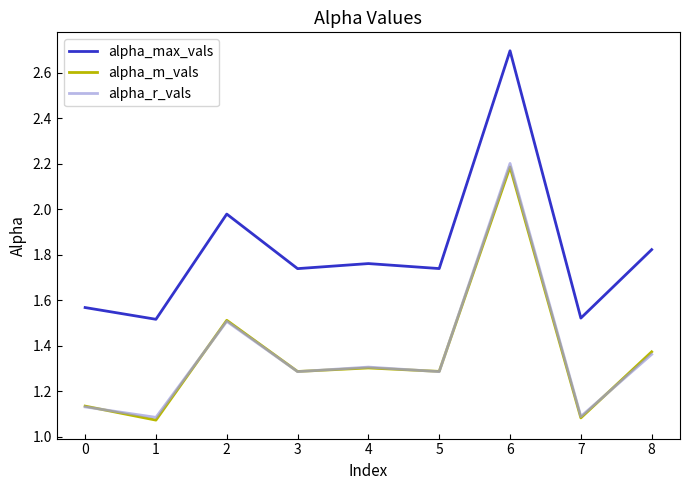

Where is the first local maximum for alpha_r_vals?

2